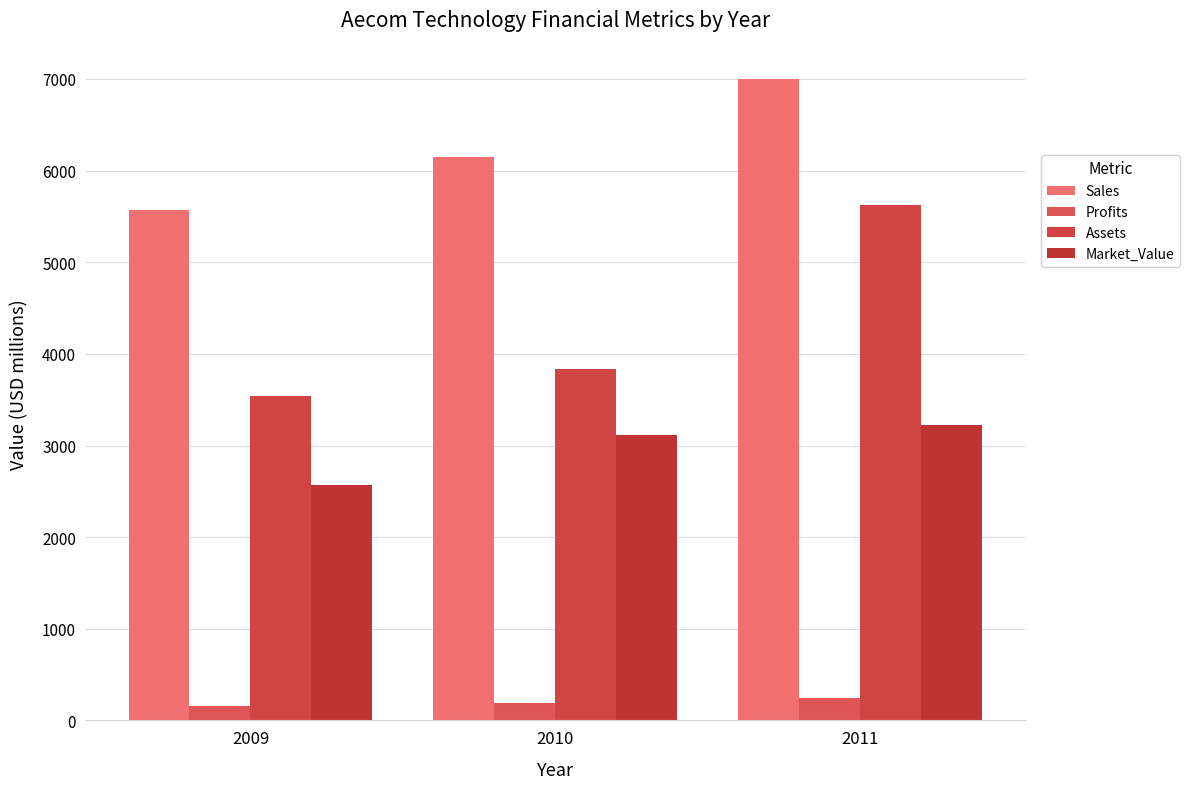

Reading left to right, what are all the values shown in this chart?

Sales: 2009=5570	2010=6150	2011=7001
Profits: 2009=160	2010=190	2011=248
Assets: 2009=3540	2010=3830	2011=5620
Market_Value: 2009=2570	2010=3110	2011=3228